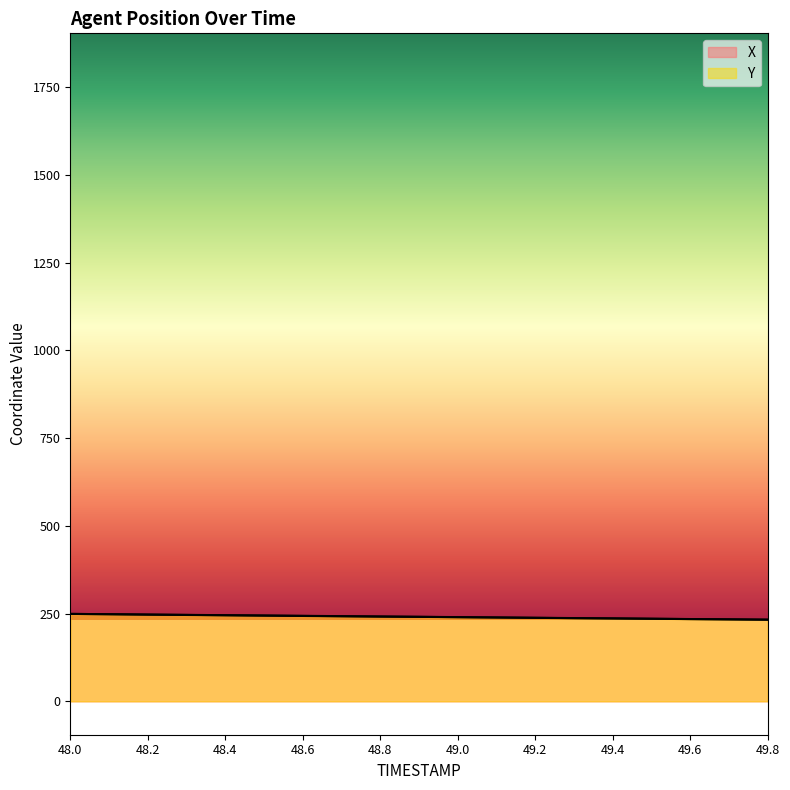

What is the difference between the second highest and minimum values in the X series?

15.6